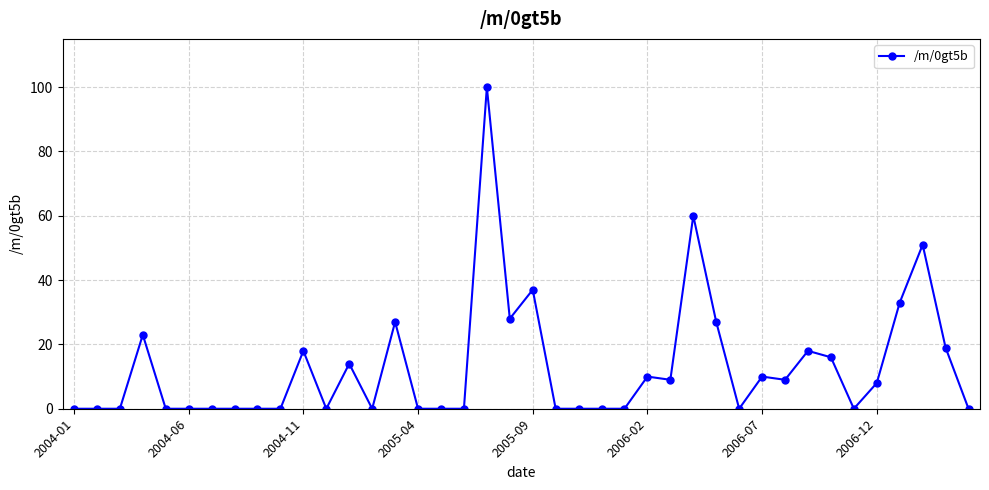

How many distinct data groups are displayed?

1